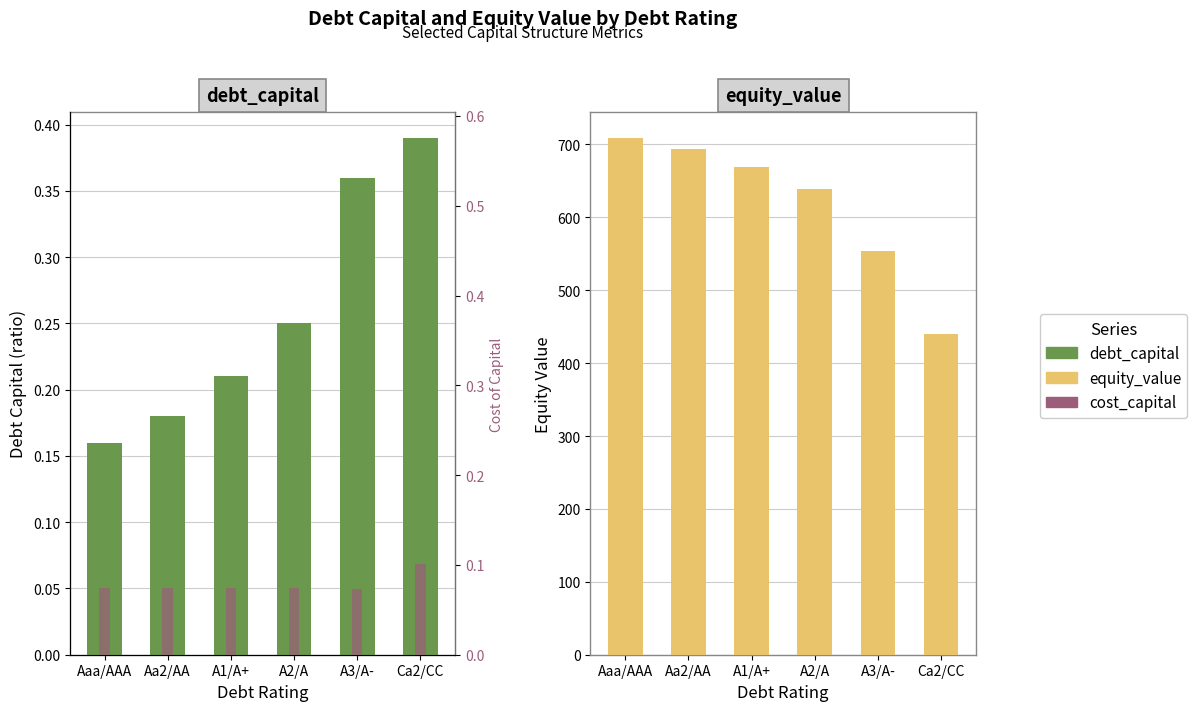

Which series has the largest total across all categories?

equity_value